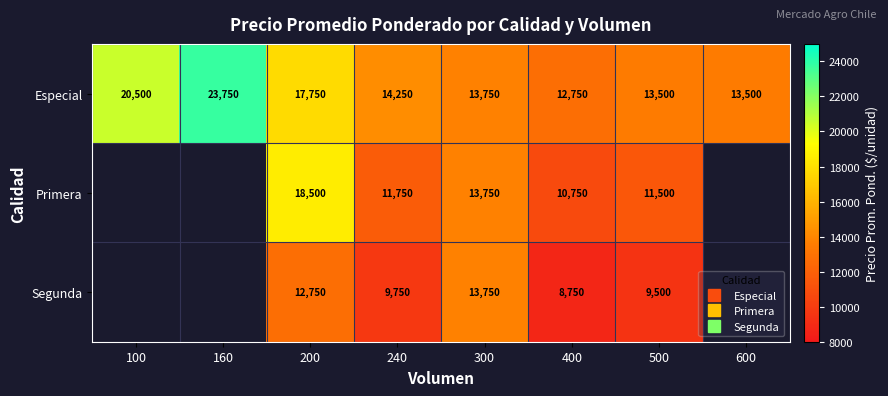

Where does the Primera series first go above 11500?

200